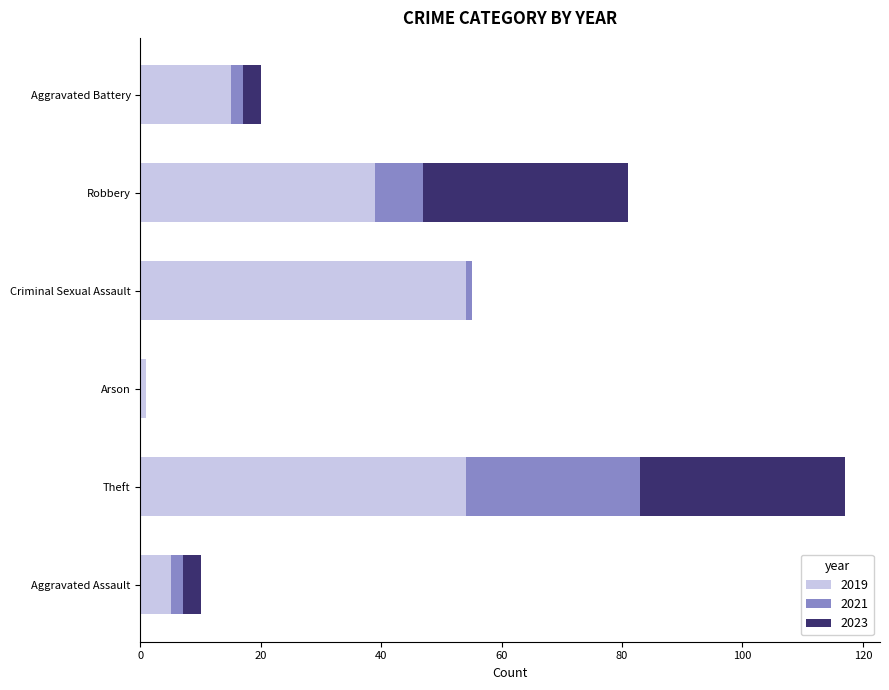

At which category is the sum across all series the highest?

Theft